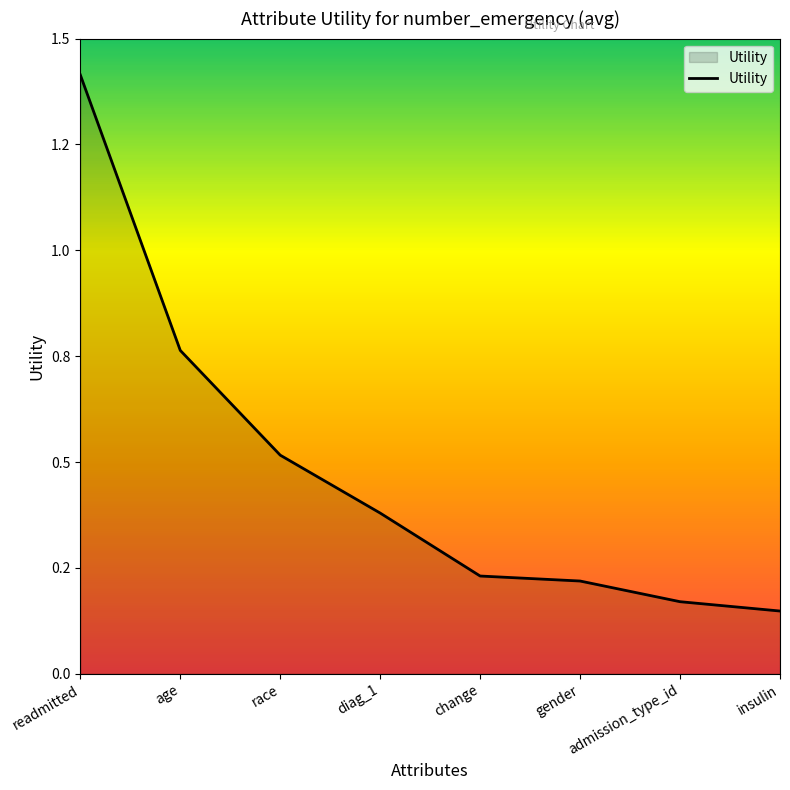

Rank the categories by value from highest to lowest.

readmitted, age, race, diag_1, change, gender, admission_type_id, insulin